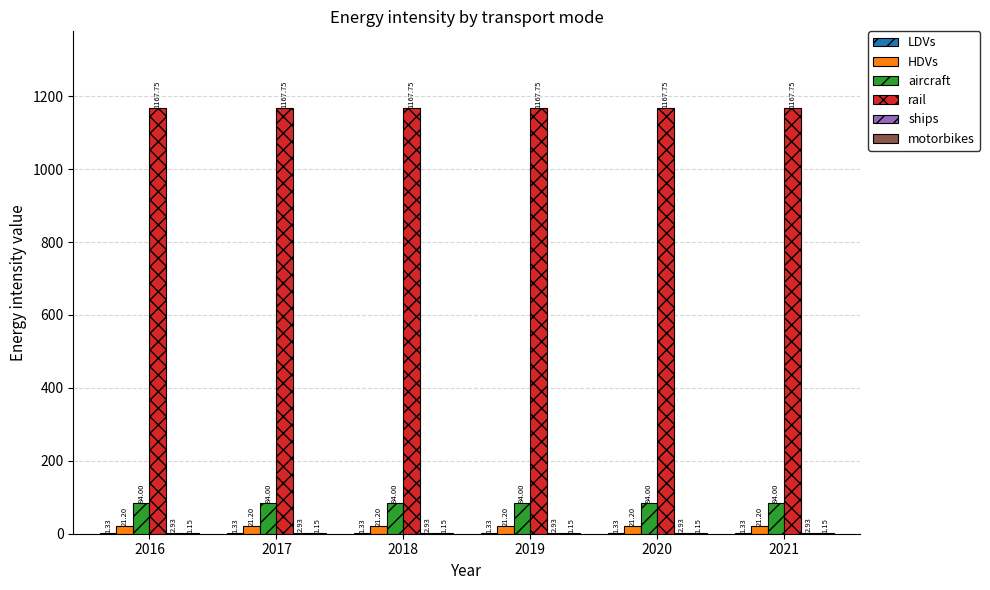

Count the number of data series in this chart.

6